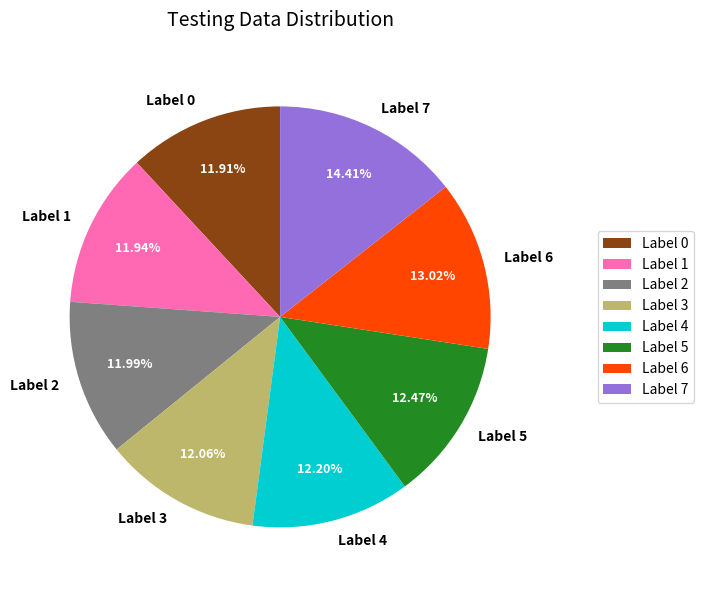

What is the ratio of the value at Label 7 to the value at Label 0?

1.2